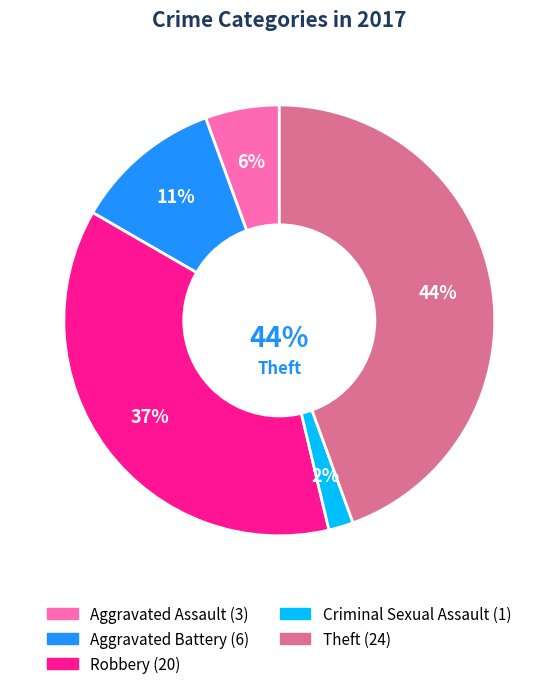

How many segments does this pie chart have?

5